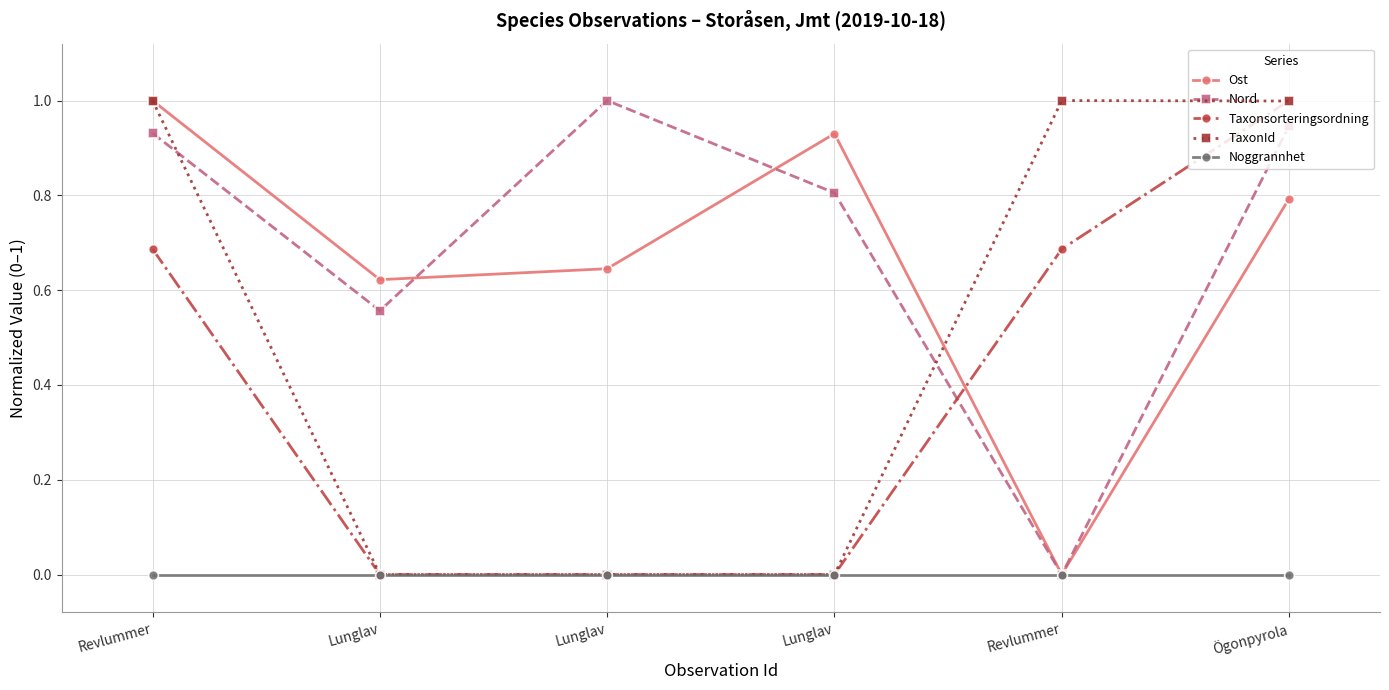

At how many categories does at least one series exceed 0?

6